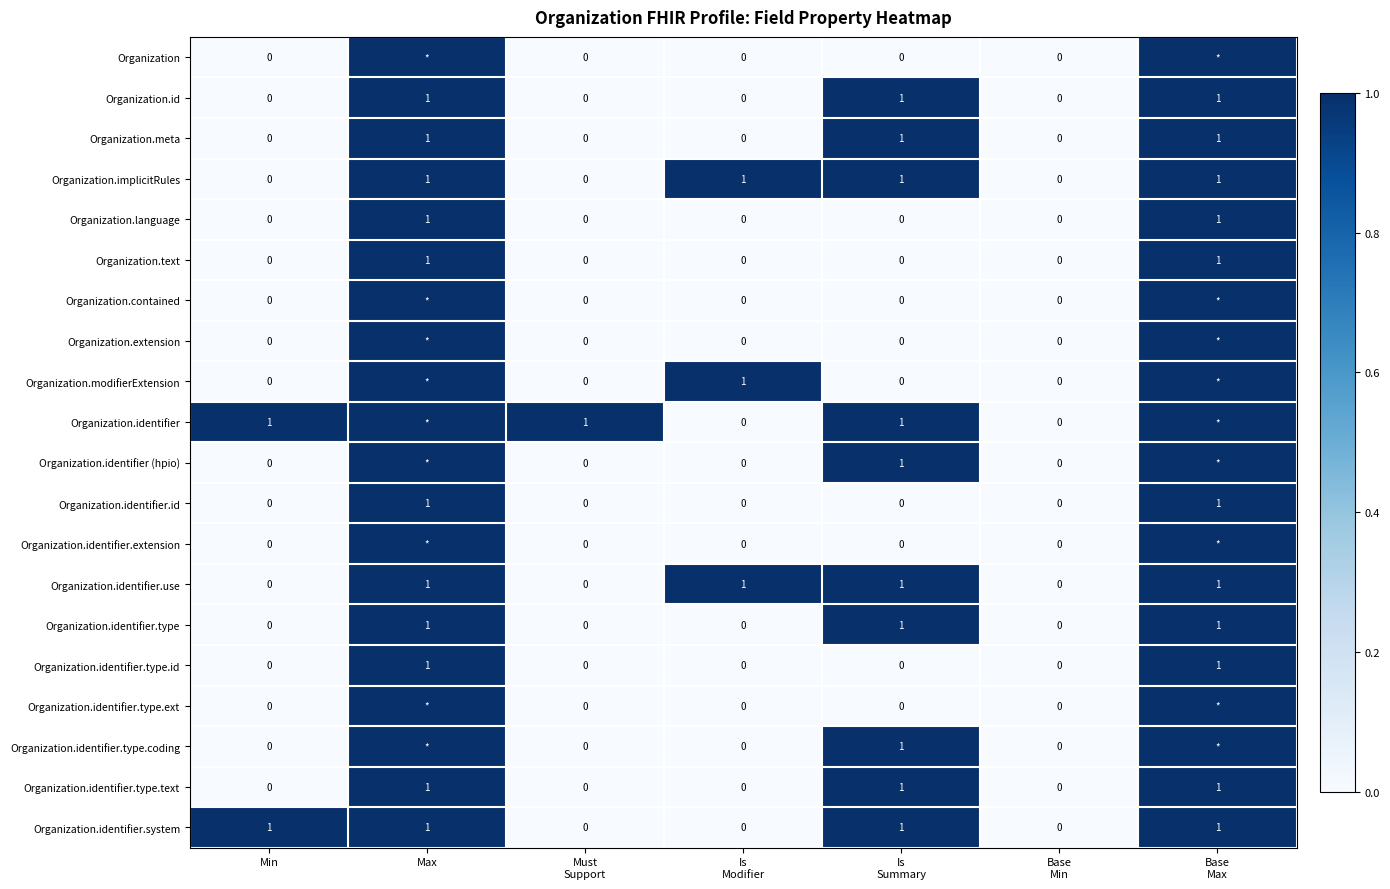

Is the value of Organization.identifier.type at Min greater than the value of Organization.identifier at Max?

No